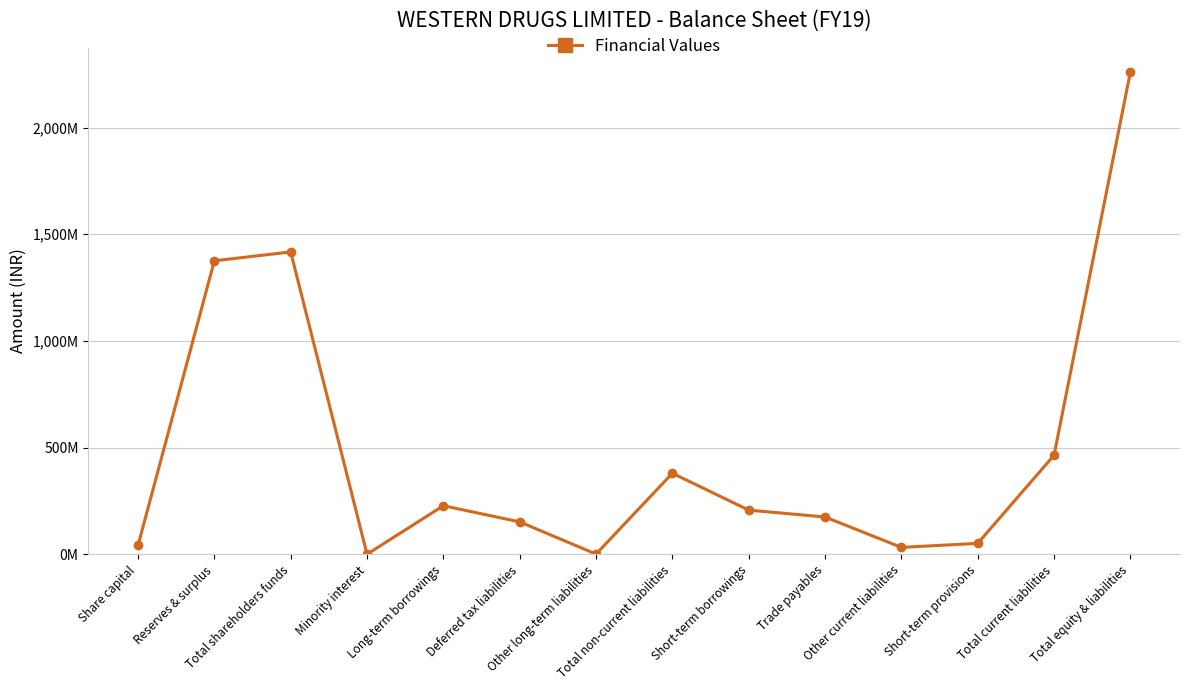

Reading left to right, list all the values displayed in this chart.

41485000	1375510000	1416995000	10000	227337000	151620000	618000	379575000	206753000	174513000	32113000	50856000	464235000	2260815000